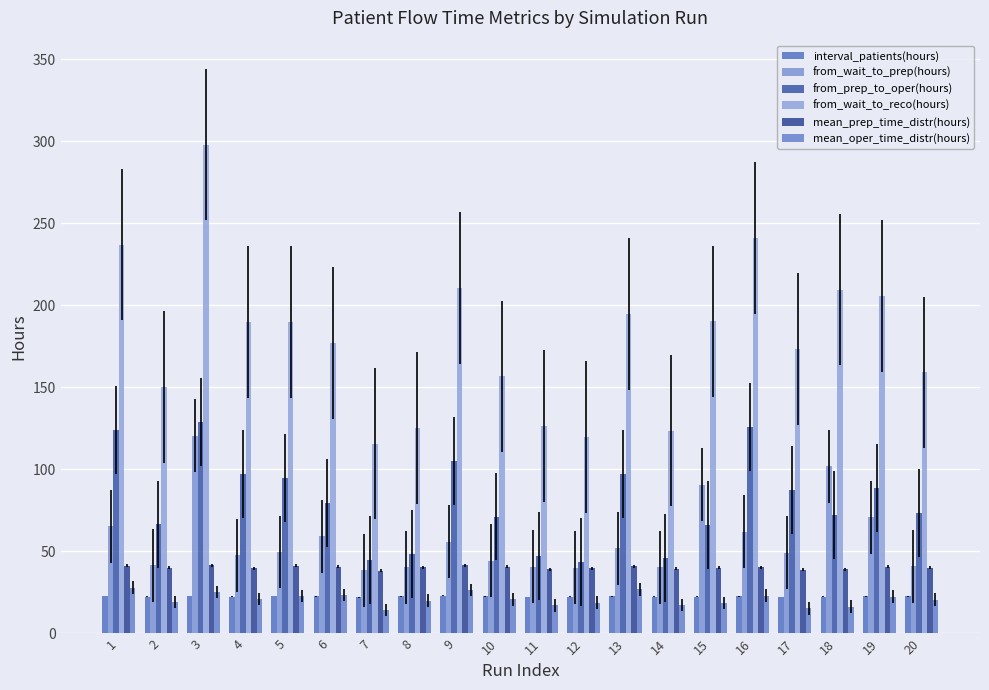

What is the difference between the from_prep_to_oper(hours) values at 9 and 10?

33.7